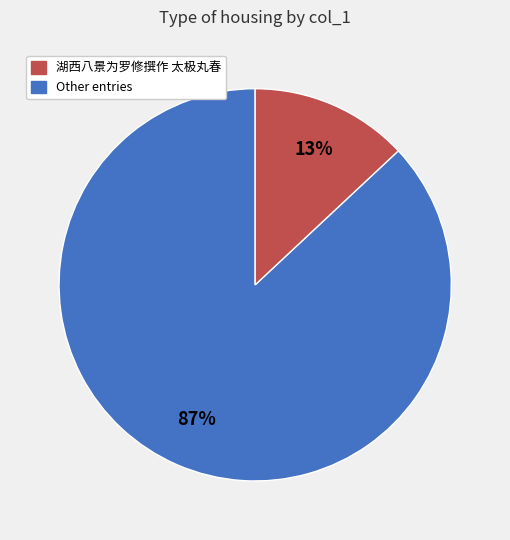

To the nearest percent, what is the average slice percentage?

50%